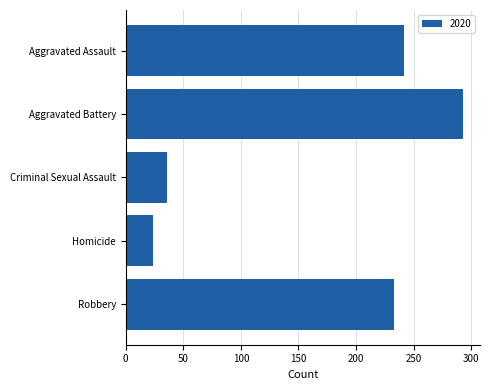

Which has a higher value, Robbery or Homicide?

Robbery